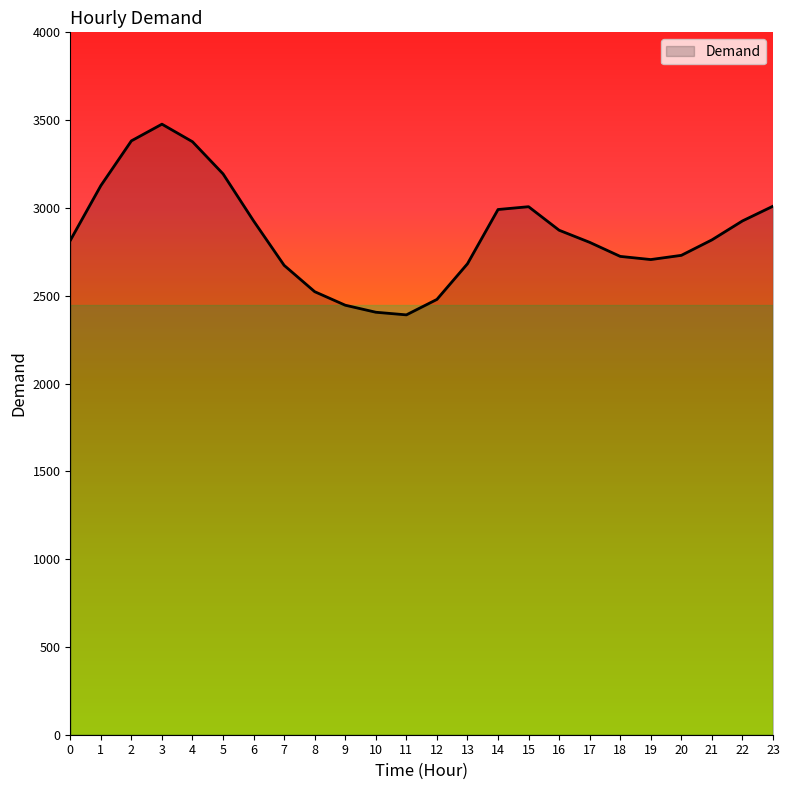

Which has a higher value, 23 or 6?

23